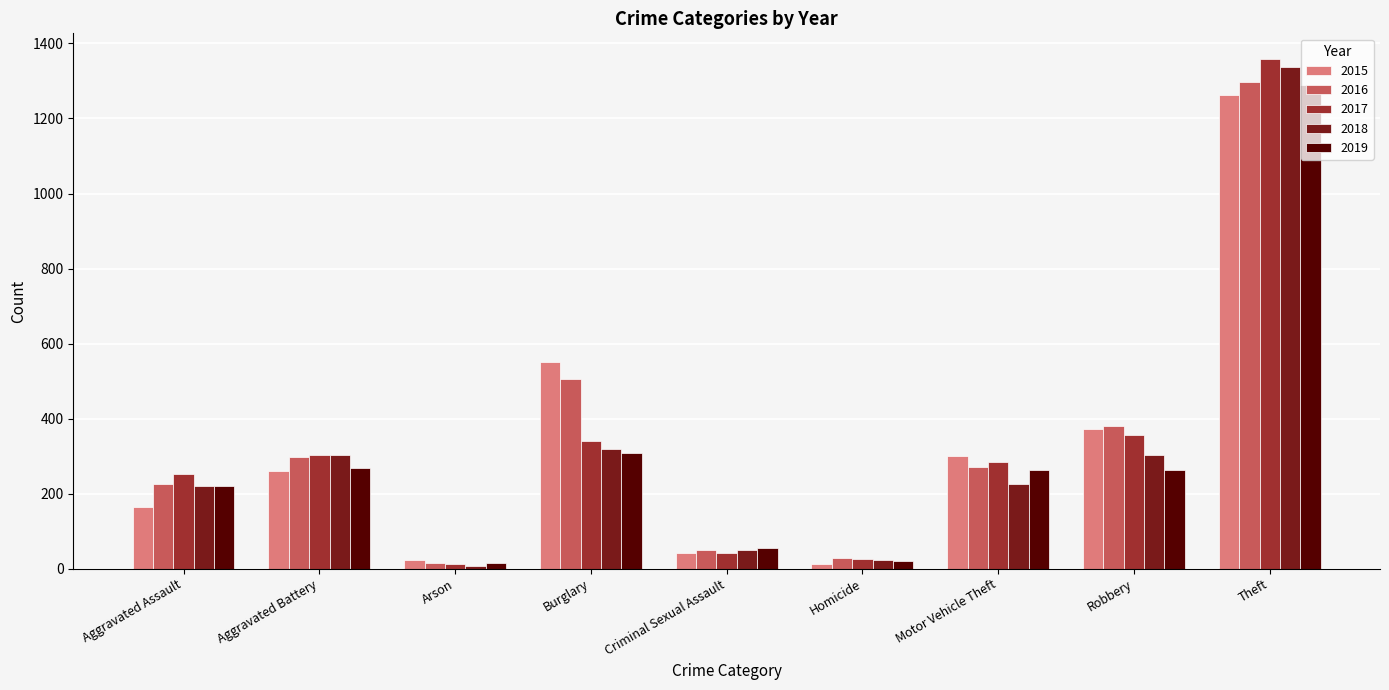

How many bars are there in total?

45